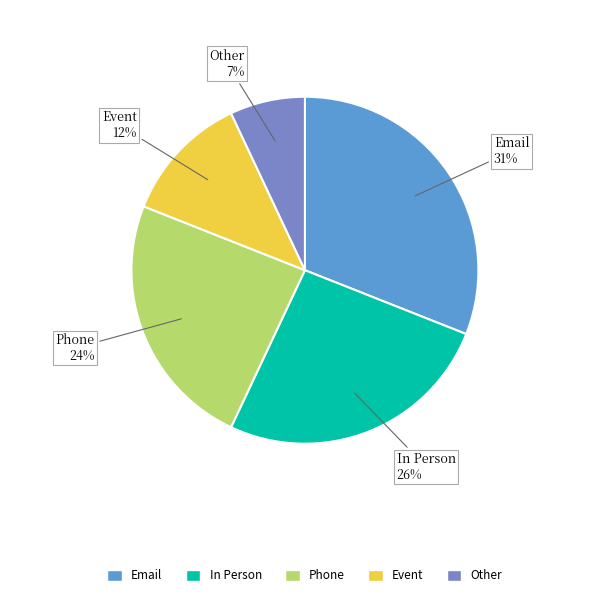

The In Person slice represents 26% of the pie. True or false?

True